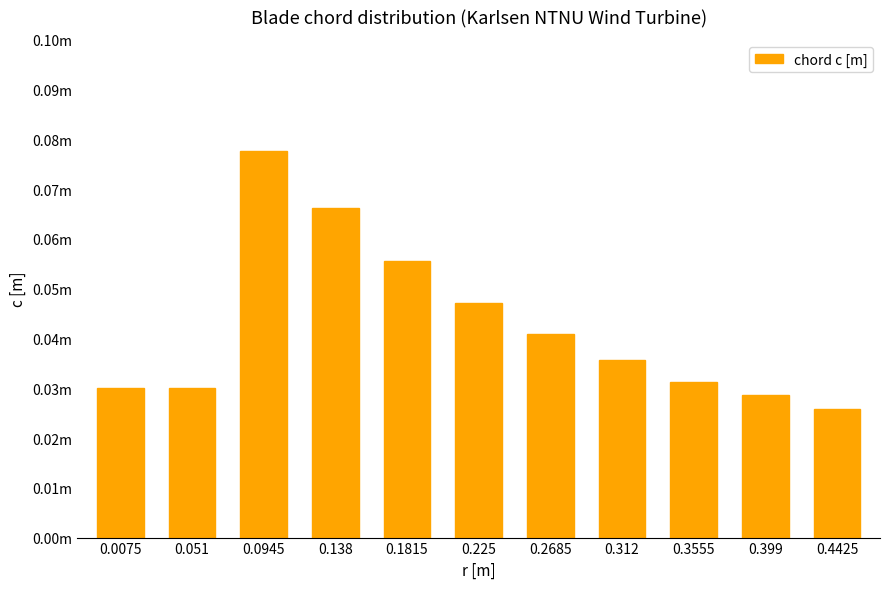

List the labels in order of value, smallest first.

0.4425, 0.399, 0.0075, 0.051, 0.3555, 0.312, 0.2685, 0.225, 0.1815, 0.138, 0.0945